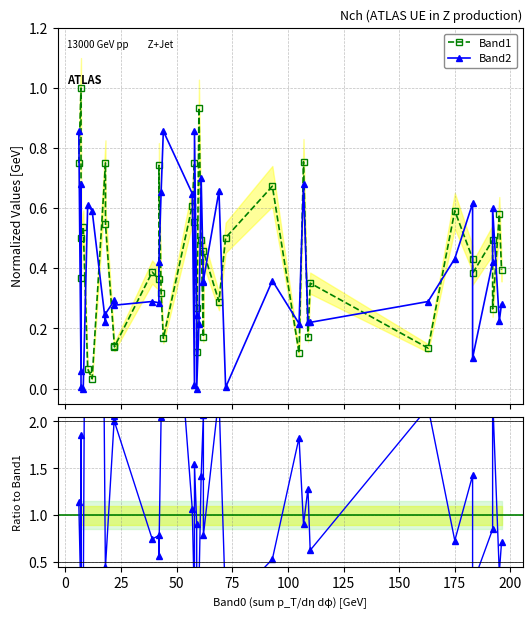

Which has a higher value, 200 or 25?

25